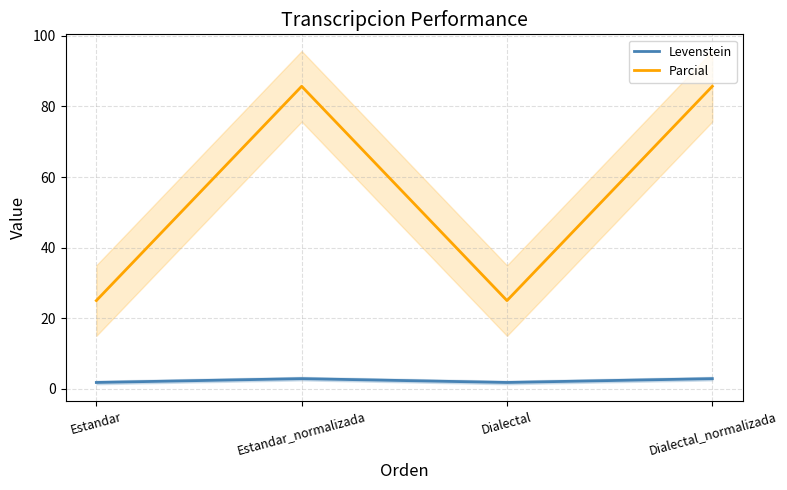

Is the value of Parcial at Dialectal_normalizada greater than the value of Levenstein at Dialectal_normalizada?

Yes